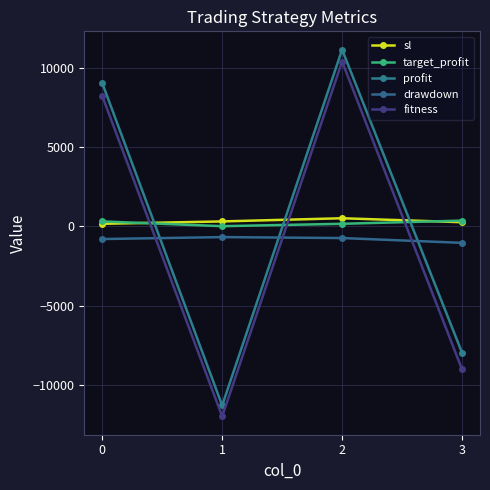

What is the value of the target_profit point at the 1st from the left?

300.0